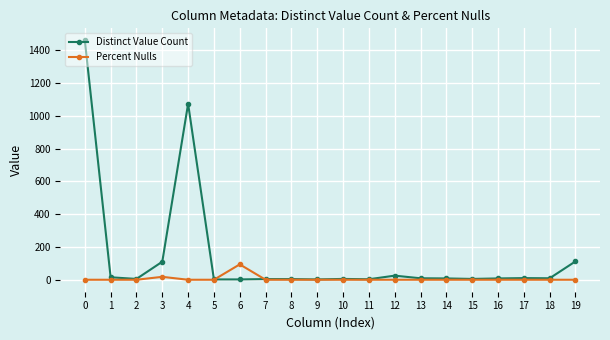

What is the maximum value shown in the chart?

1460.0